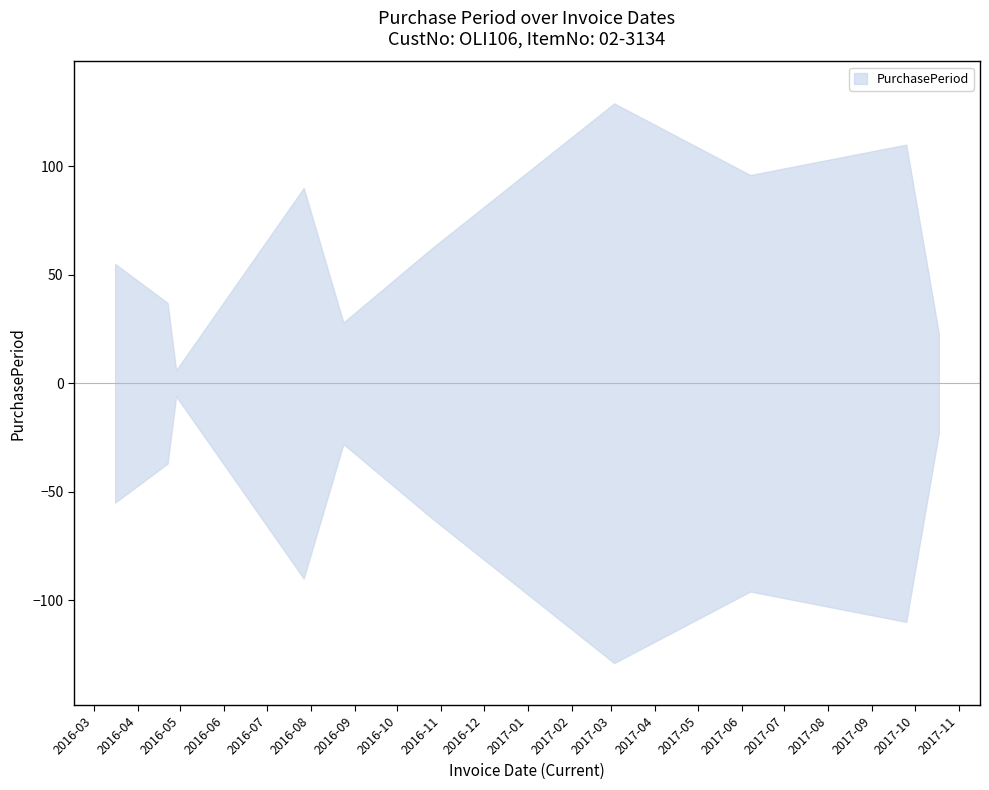

True or false: there are more than 2 points higher than both neighbors.

True